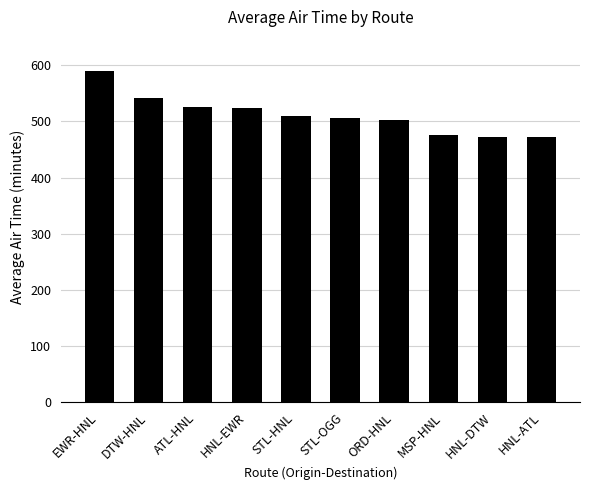

Which category has the highest value across all series?

EWR-HNL